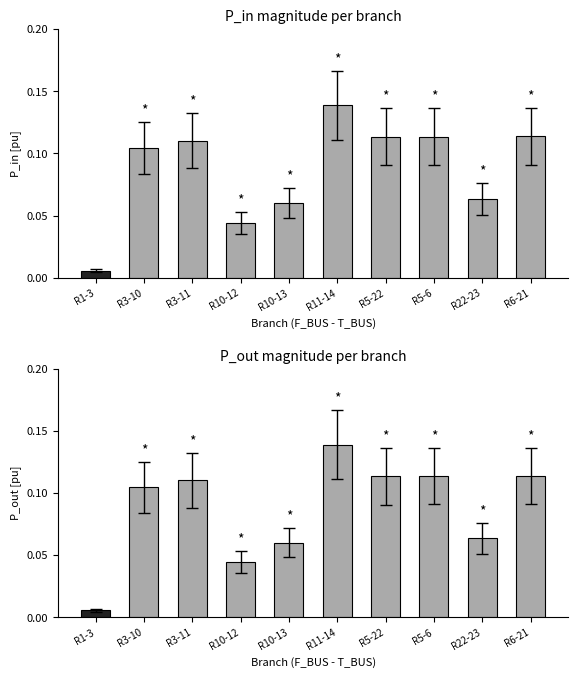

Between R10-13 and R5-22, which series saw the biggest shift?

P_in